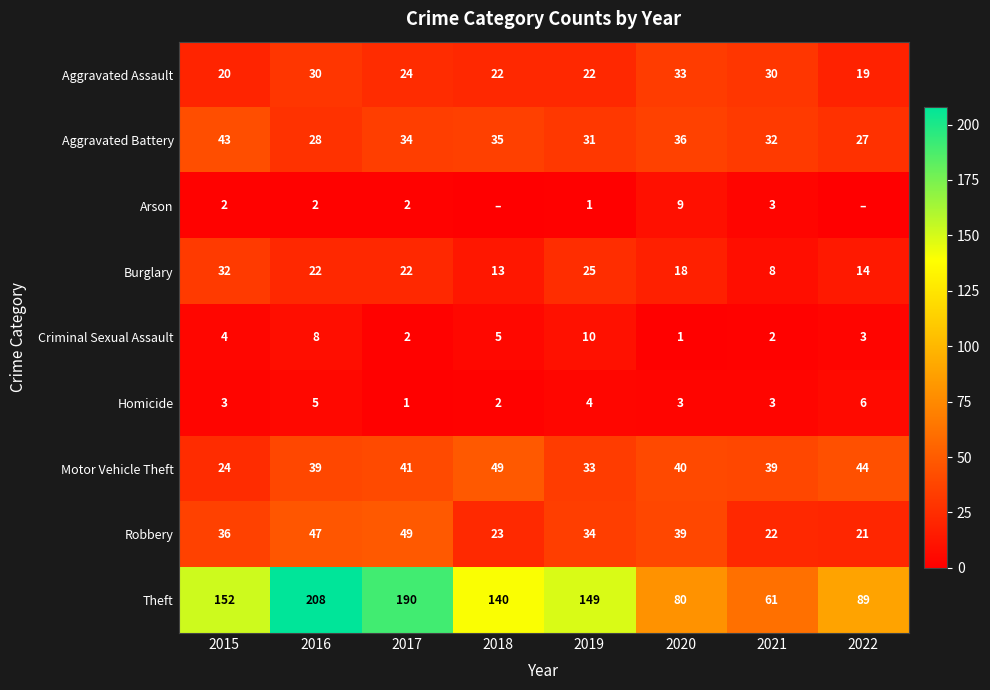

True or false: Aggravated Assault has a value of 37 at 2019.

False